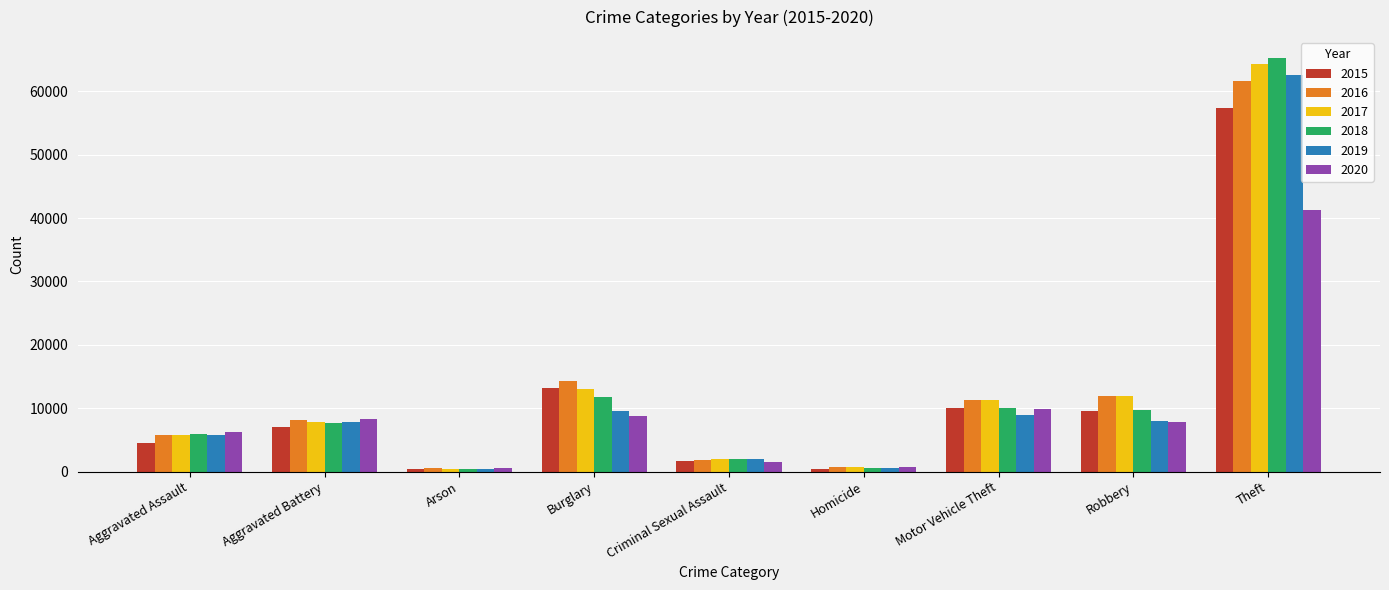

How many data points in 2020 are less than 7855?

4